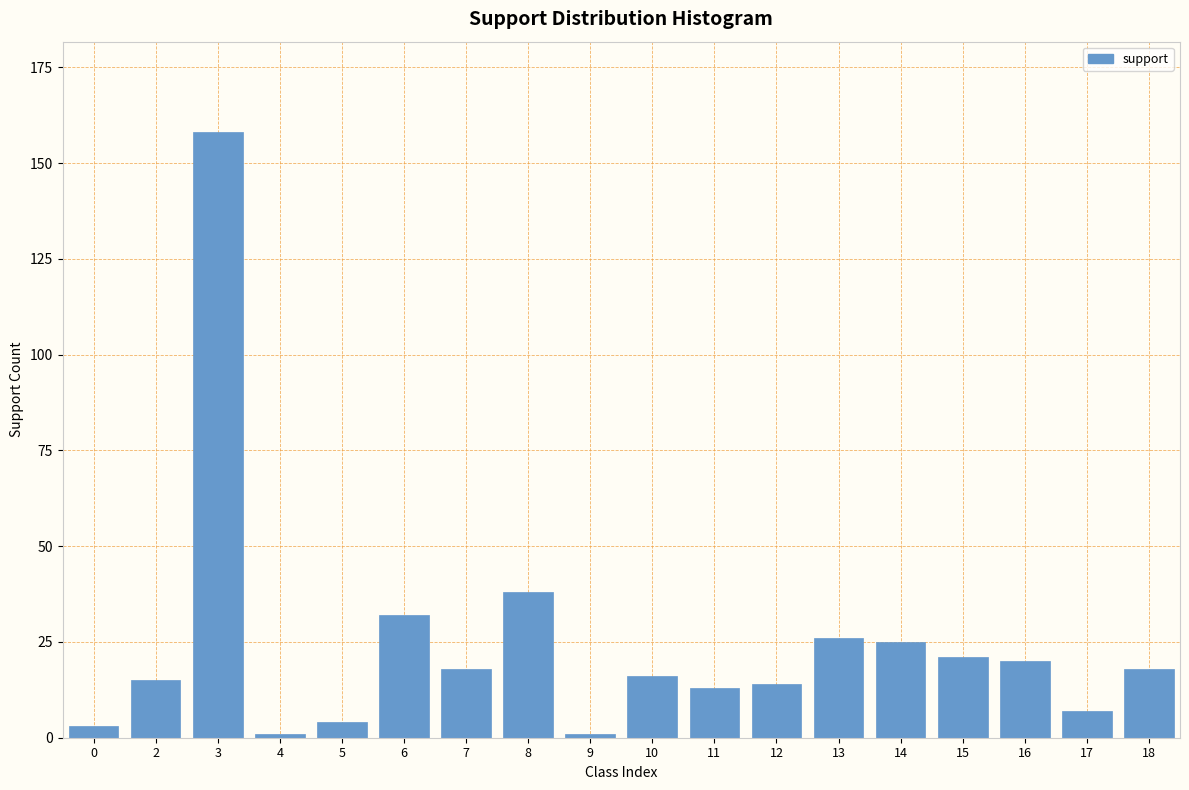

Reading left to right, list all the values displayed in this chart.

3	15	158	1	4	32	18	38	1	16	13	14	26	25	21	20	7	18